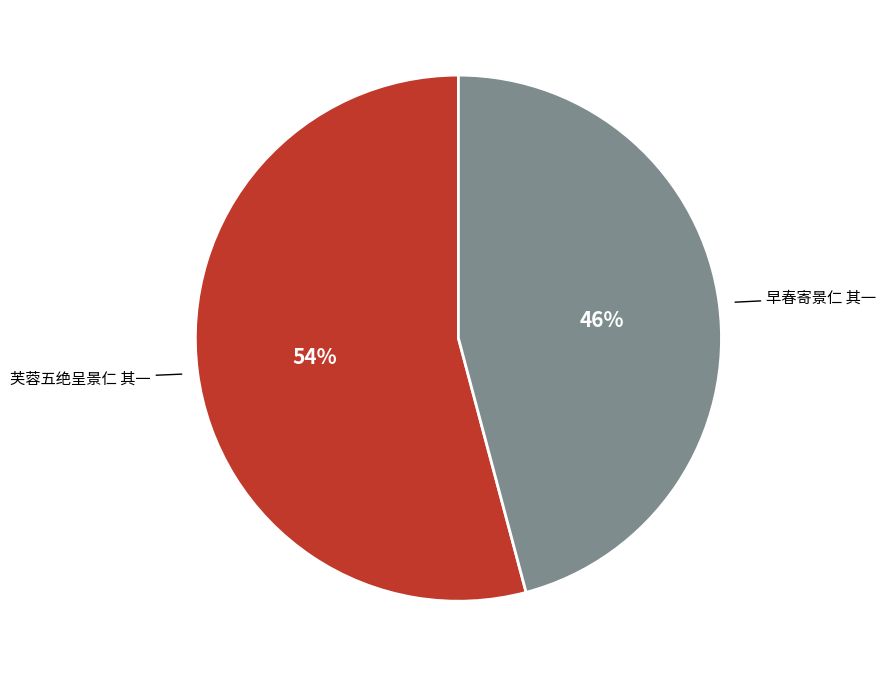

What is the smallest slice in the pie chart?

早春寄景仁 其一